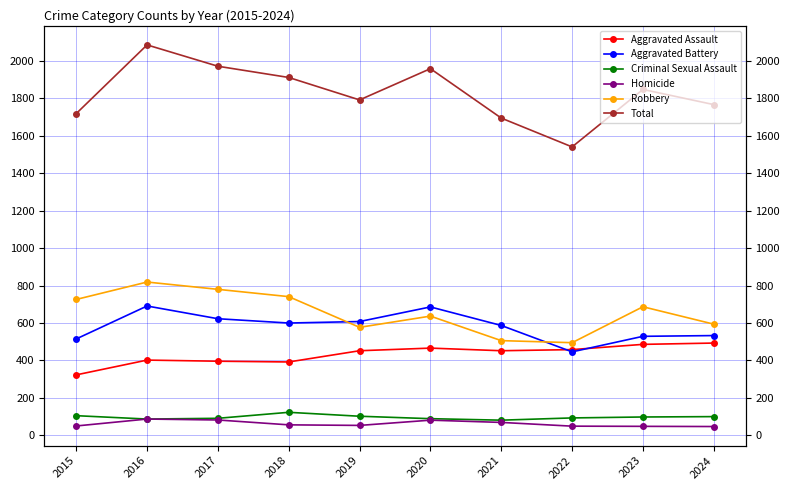

What are all the series names shown in the legend?

Aggravated Assault, Aggravated Battery, Criminal Sexual Assault, Homicide, Robbery, Total